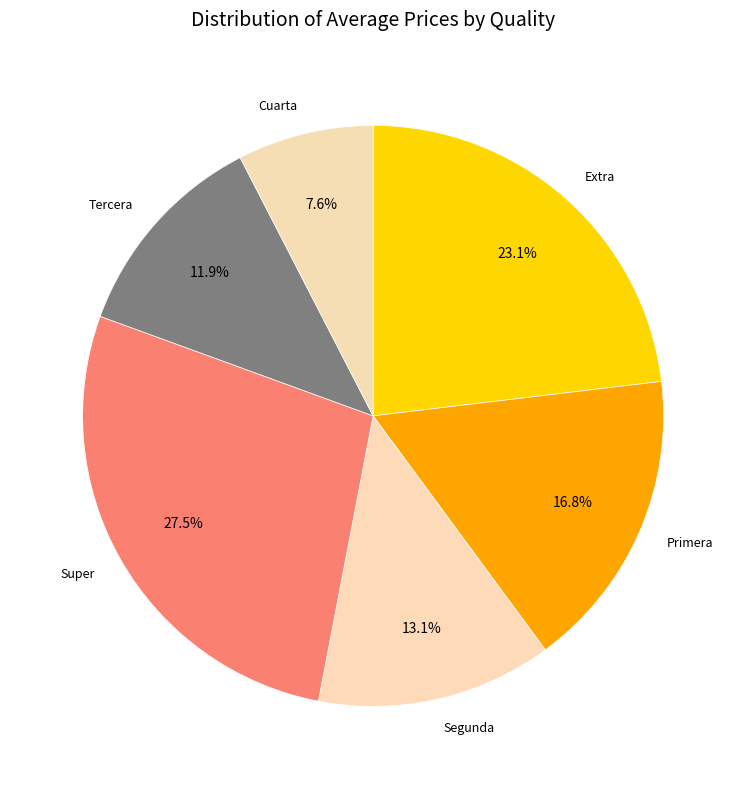

Does Cuarta account for over 50% of the chart?

No